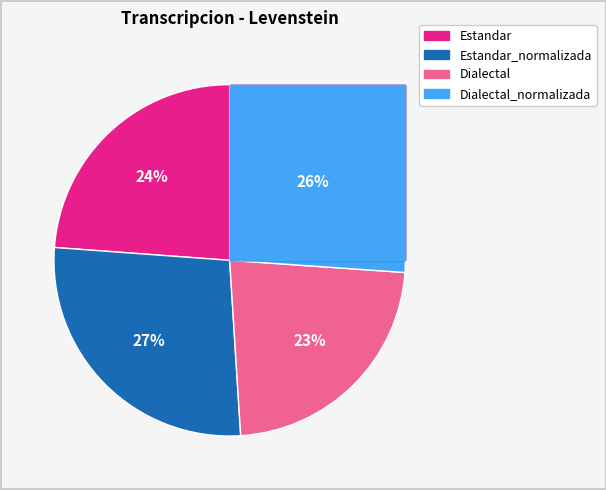

Count the number of slices in the pie.

4